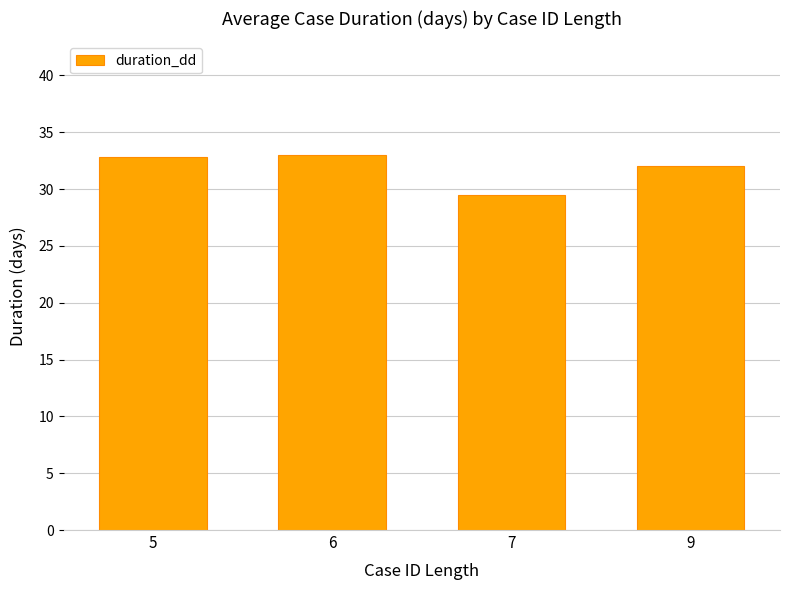

Which label corresponds to the smallest value in the chart?

7